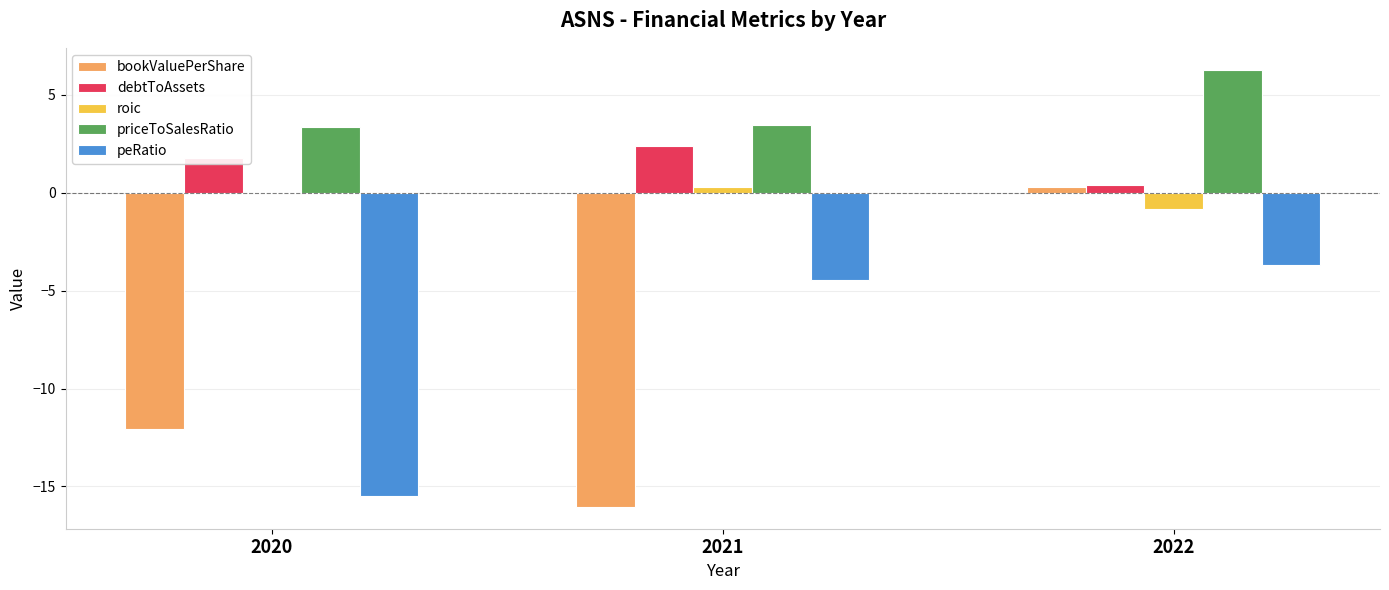

Which series has the largest total across all categories?

priceToSalesRatio